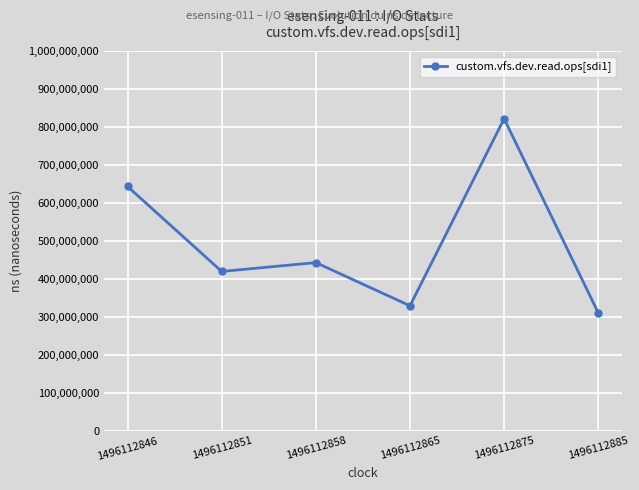

What is the value of the 1st point from the left?

643473425